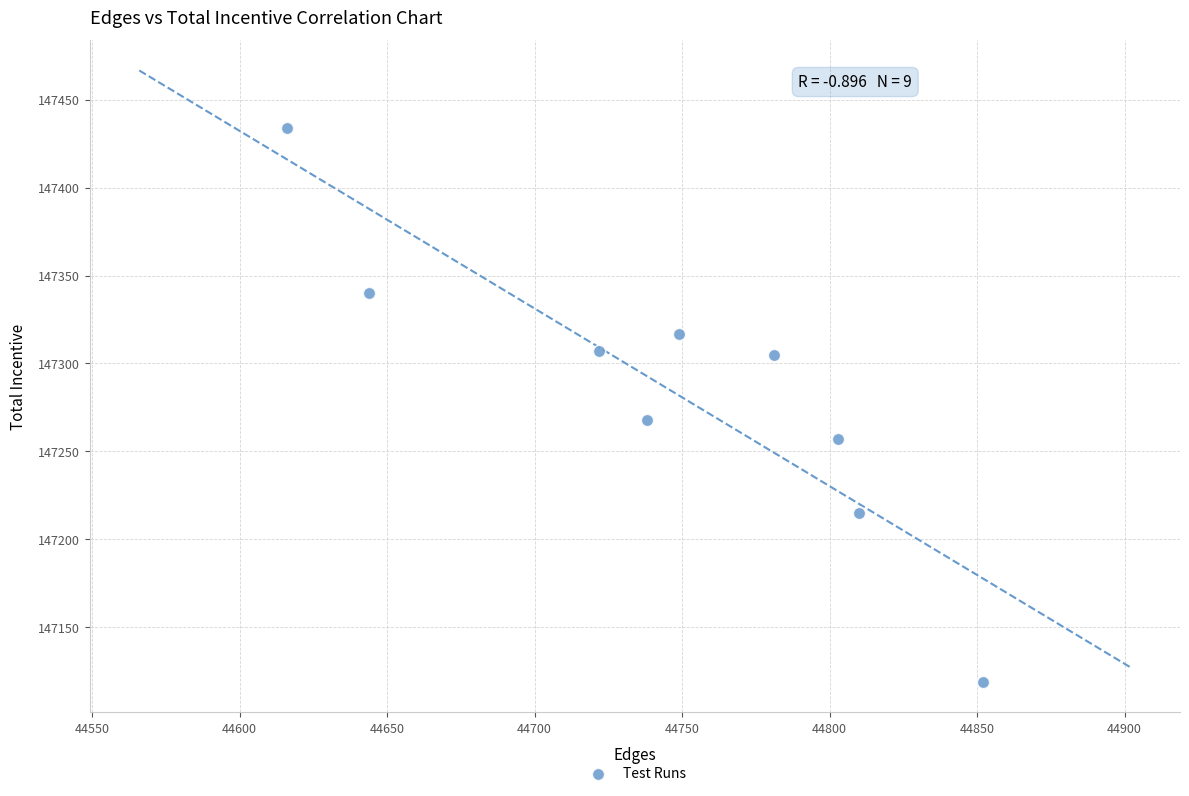

What is the average Y value?

147285